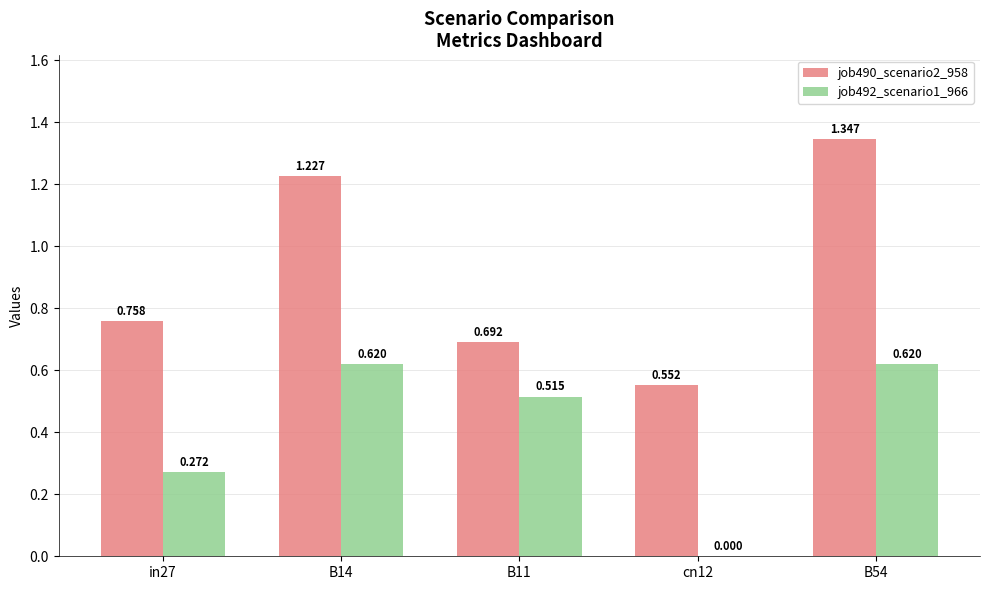

Is the value of job492_scenario1_966 at B11 greater than the value of job490_scenario2_958 at B54?

No